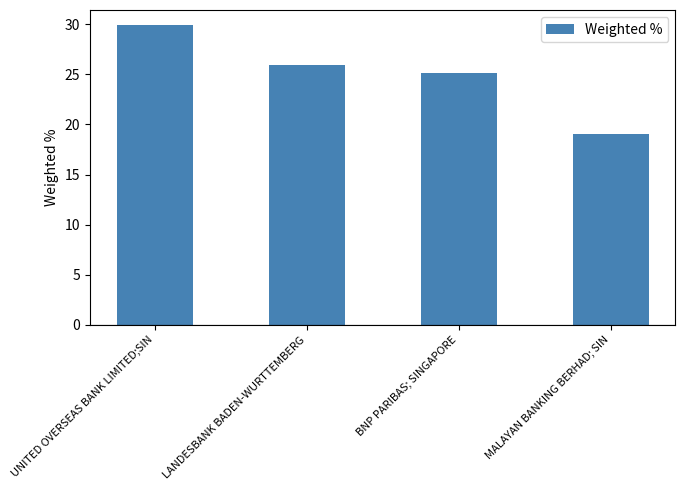

What is the sum of the values at BNP PARIBAS; SINGAPORE and UNITED OVERSEAS BANK LIMITED;SIN?

55.1